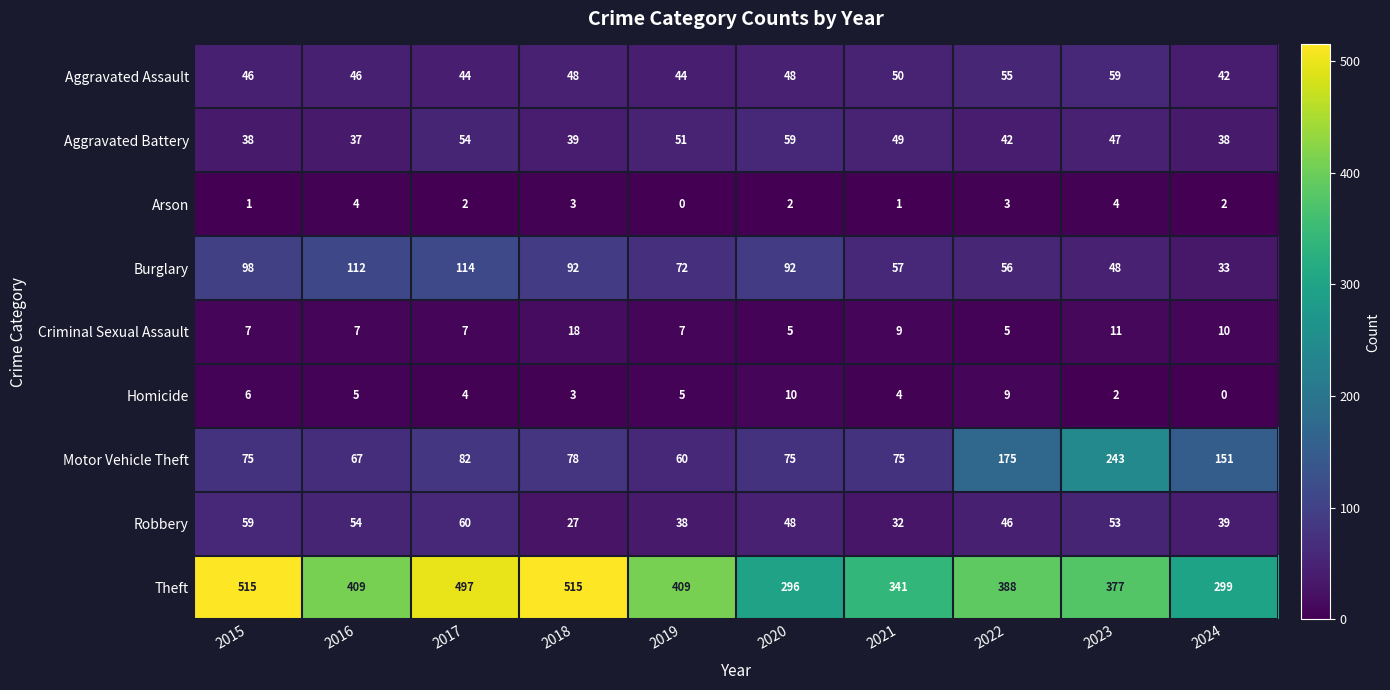

Which series has the largest range (max minus min)?

Theft